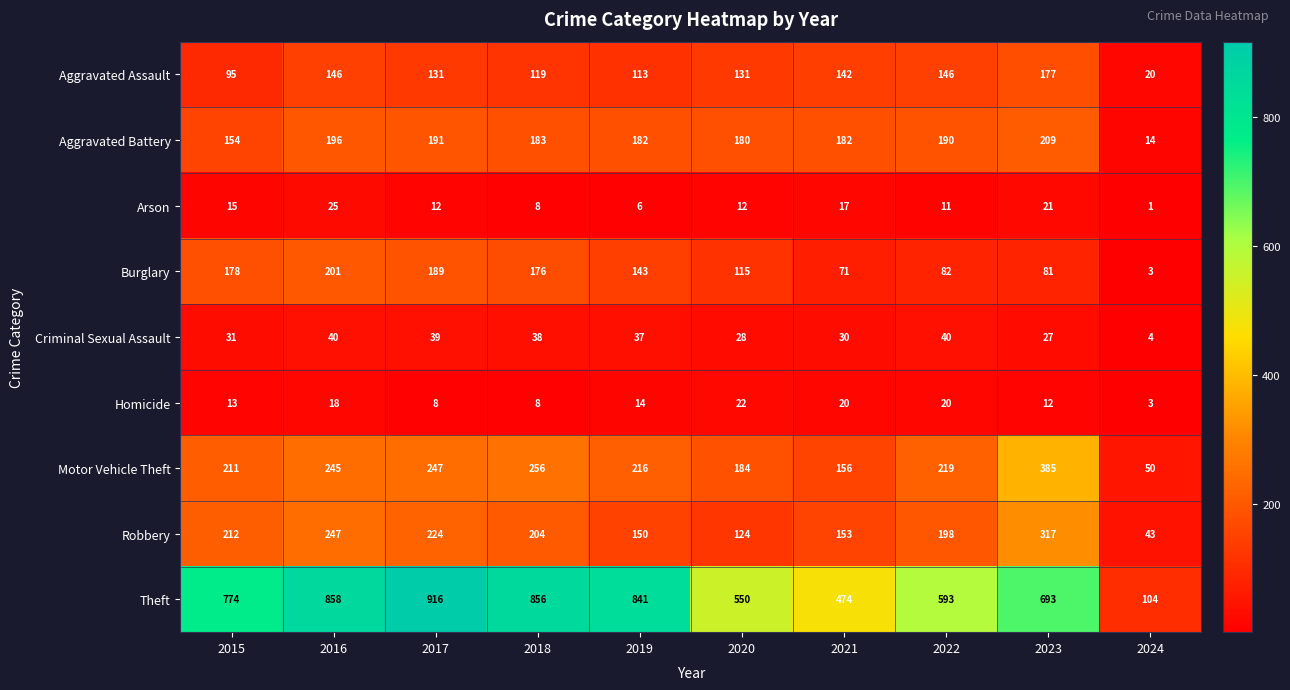

Which series has the largest total across all categories?

Theft